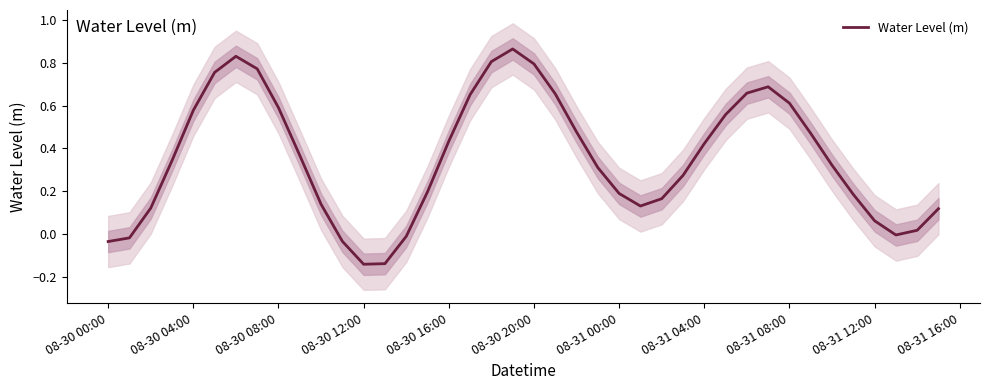

The value of Water Level (m) at 08-31 12:00 is 0.0. True or false?

False